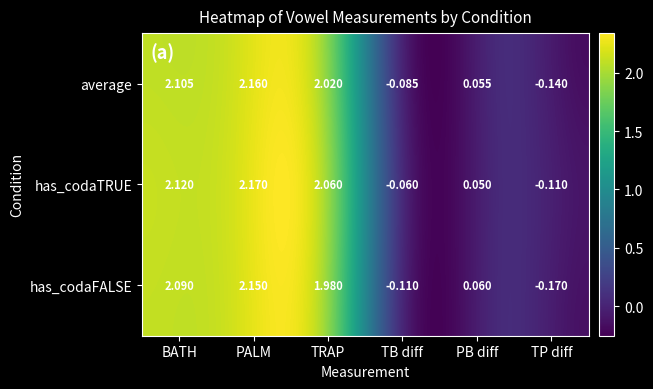

What is the highest value of the has_codaTRUE series?

2.2